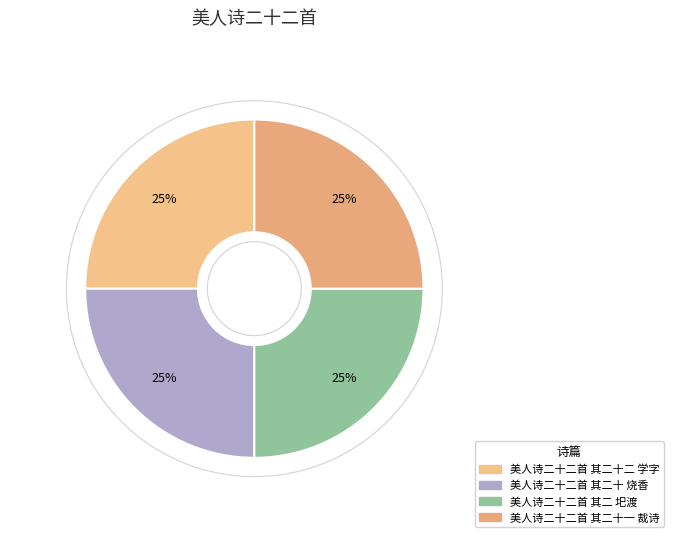

How many segments does this pie chart have?

4